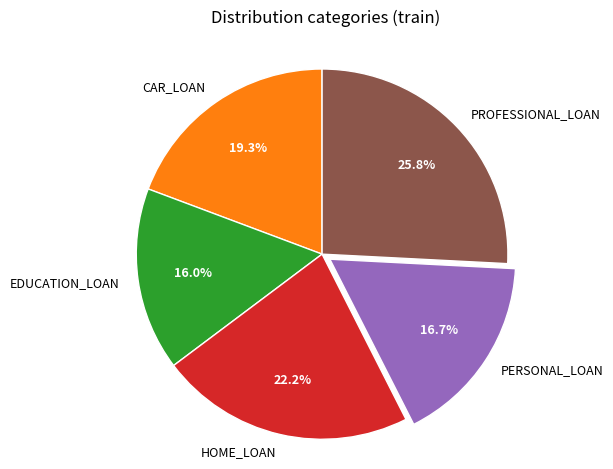

To the nearest percent, what is the average slice percentage?

20%